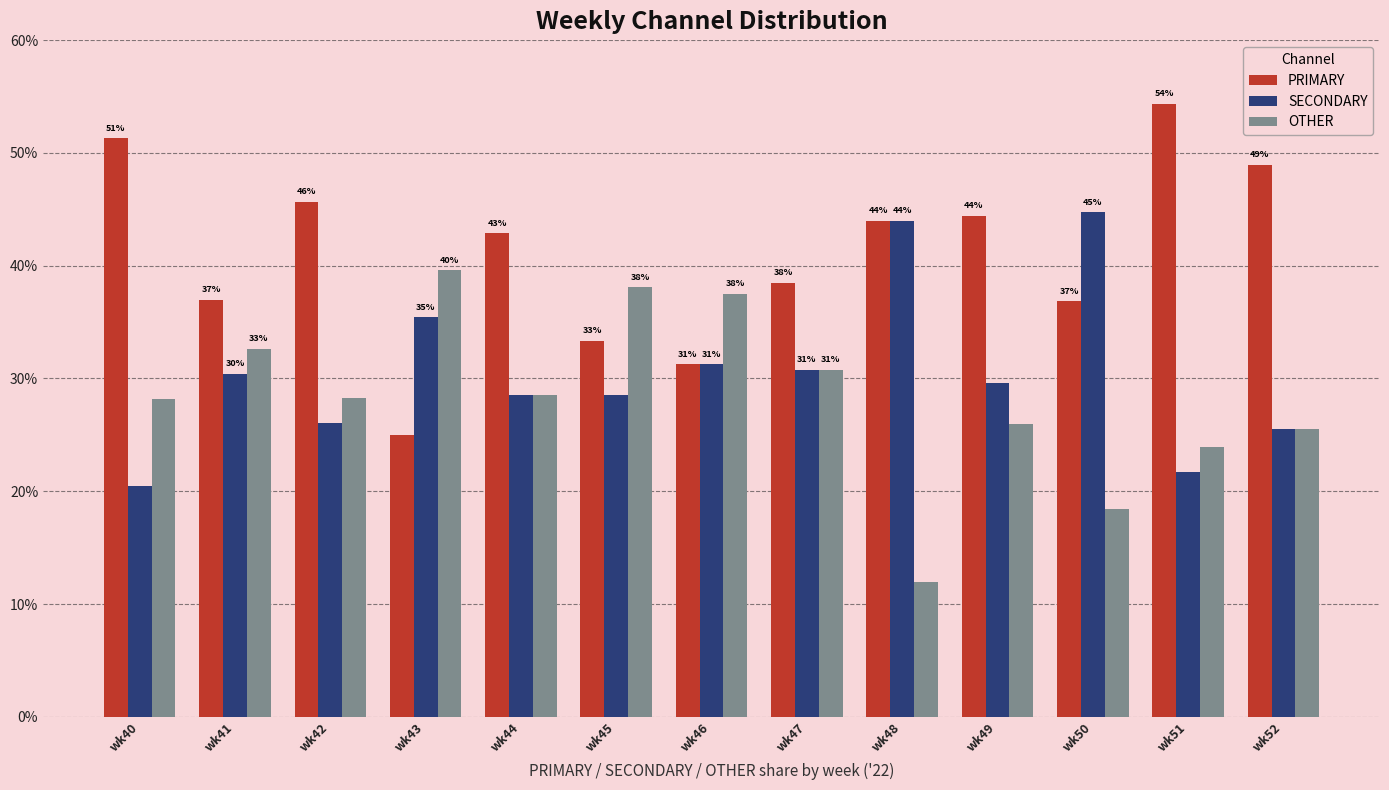

What is the average value of the OTHER series?

28.4